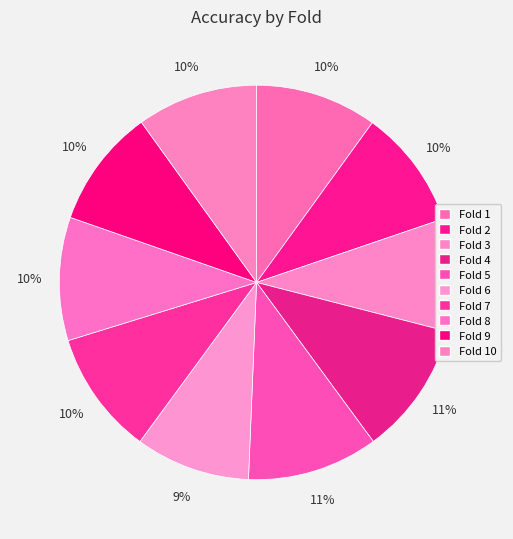

The Fold 10 slice represents 10% of the pie. True or false?

True